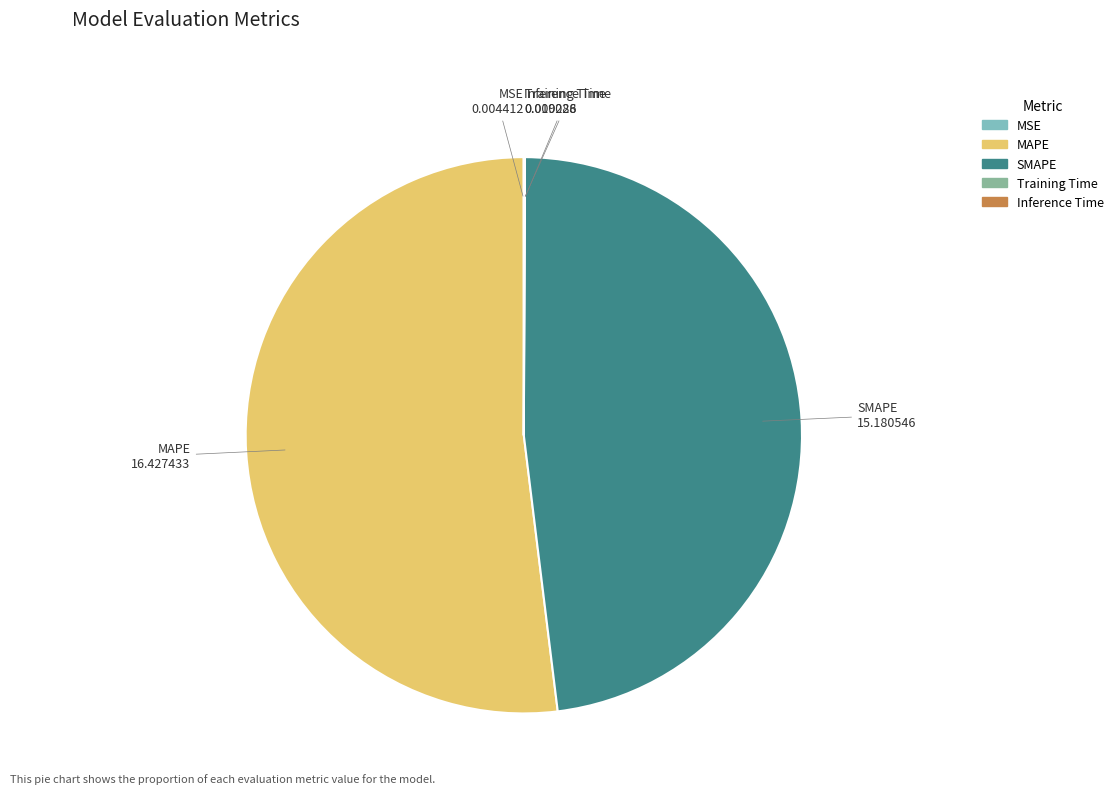

Is MAPE the majority of the pie?

Yes